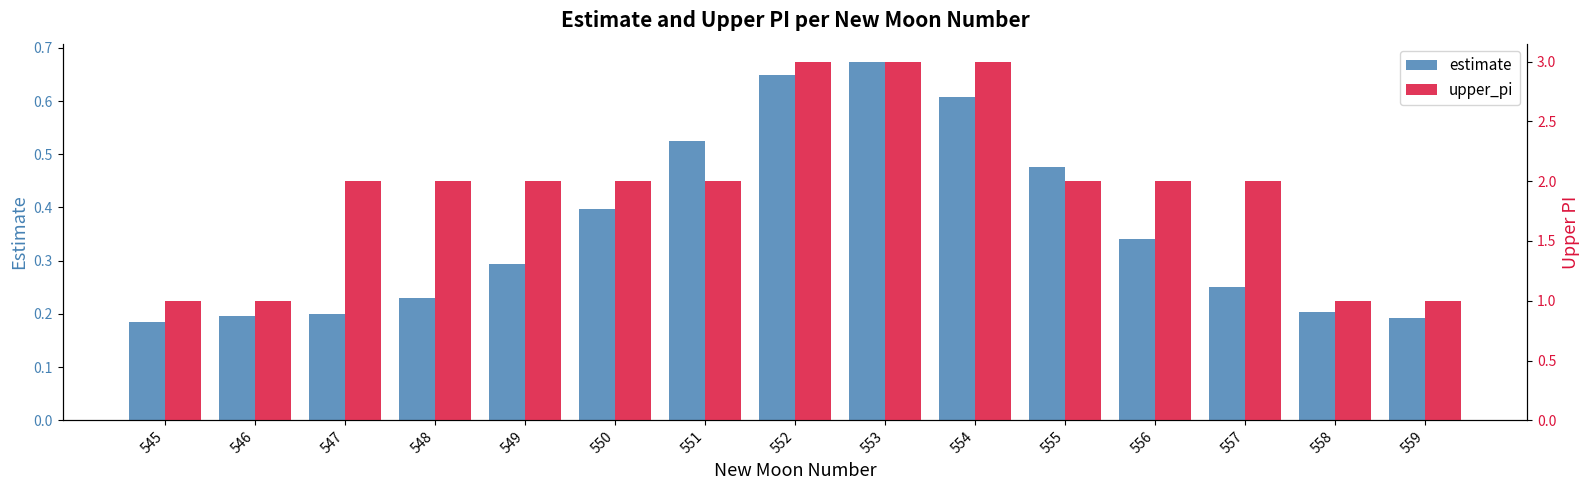

What is the minimum value for upper_pi?

1.0